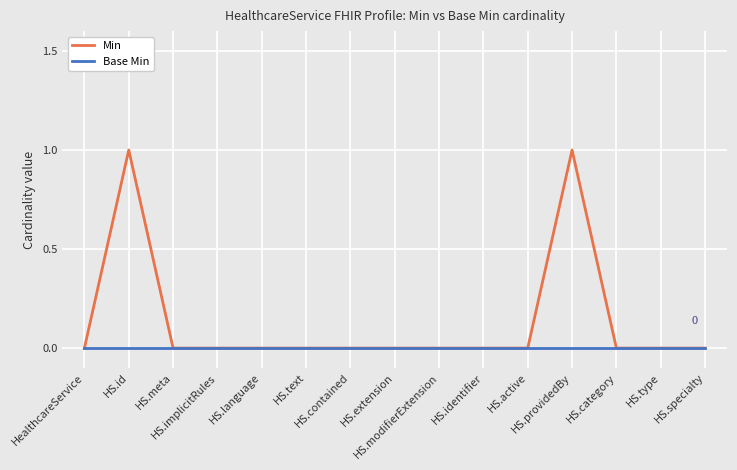

Rank the series by their average value, from lowest to highest.

Base Min, Min